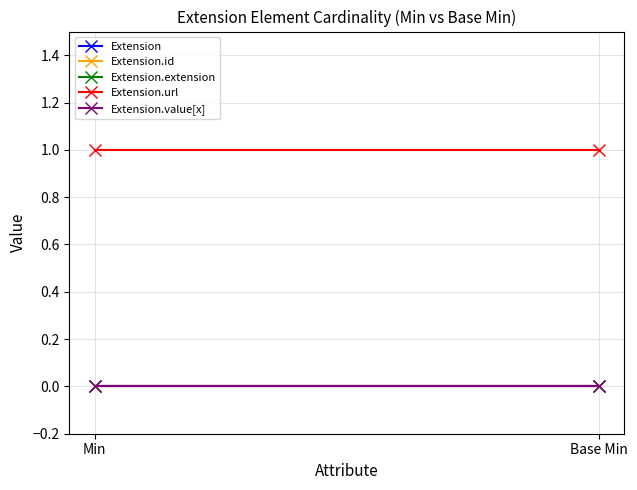

Is this an area chart (filled region under the line)?

No